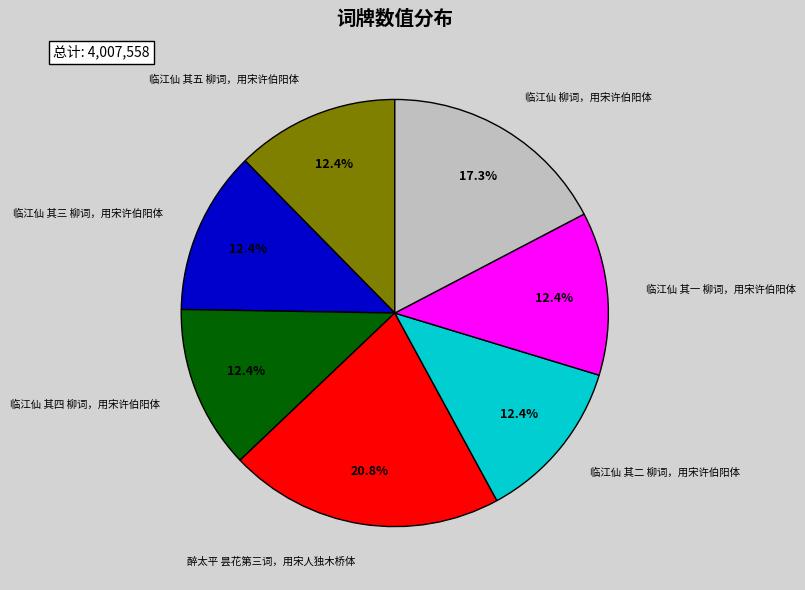

Is 醉太平 昙花第三词，用宋人独木桥体 the majority of the pie?

No